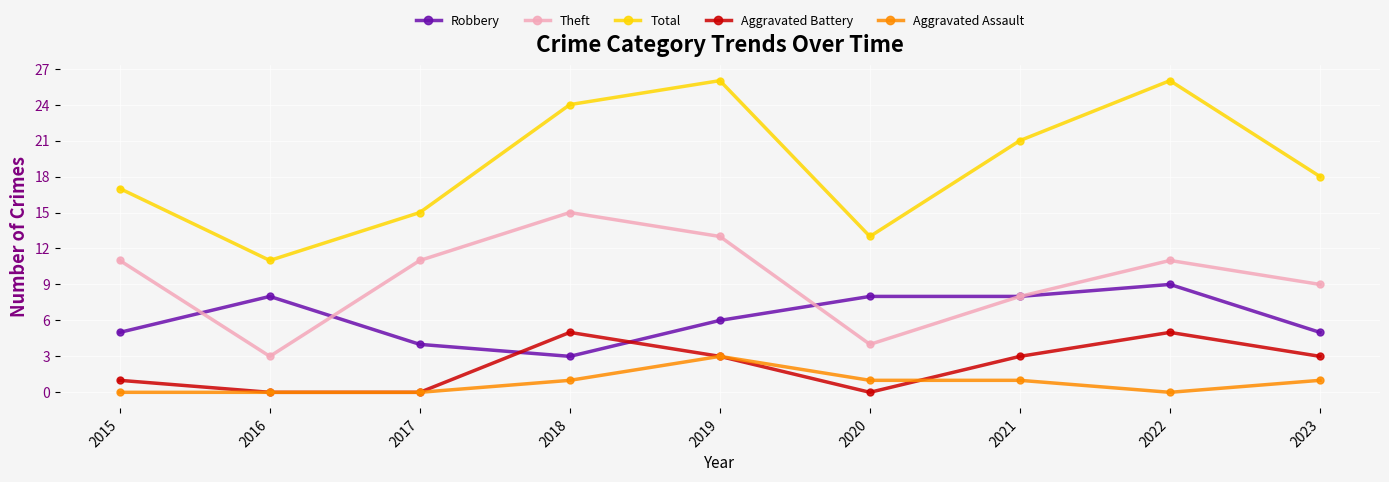

Where is the first local minimum for Robbery?

2018